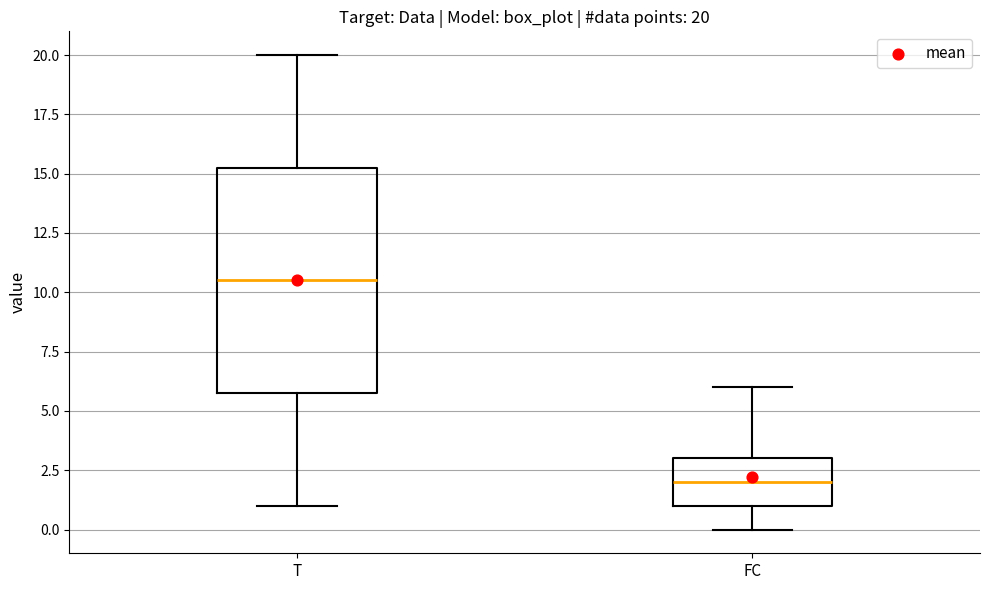

Which box has the highest median line?

T